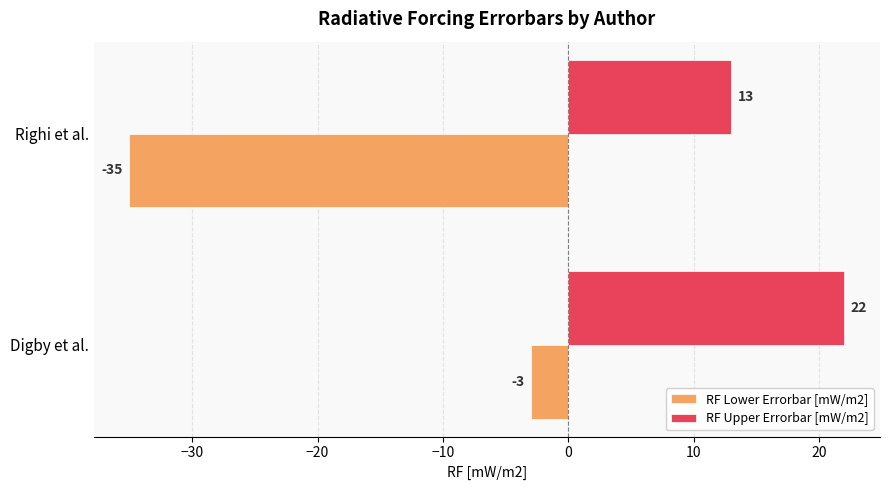

List the series in order of their peak value, highest first.

RF Upper Errorbar [mW/m2], RF Lower Errorbar [mW/m2]